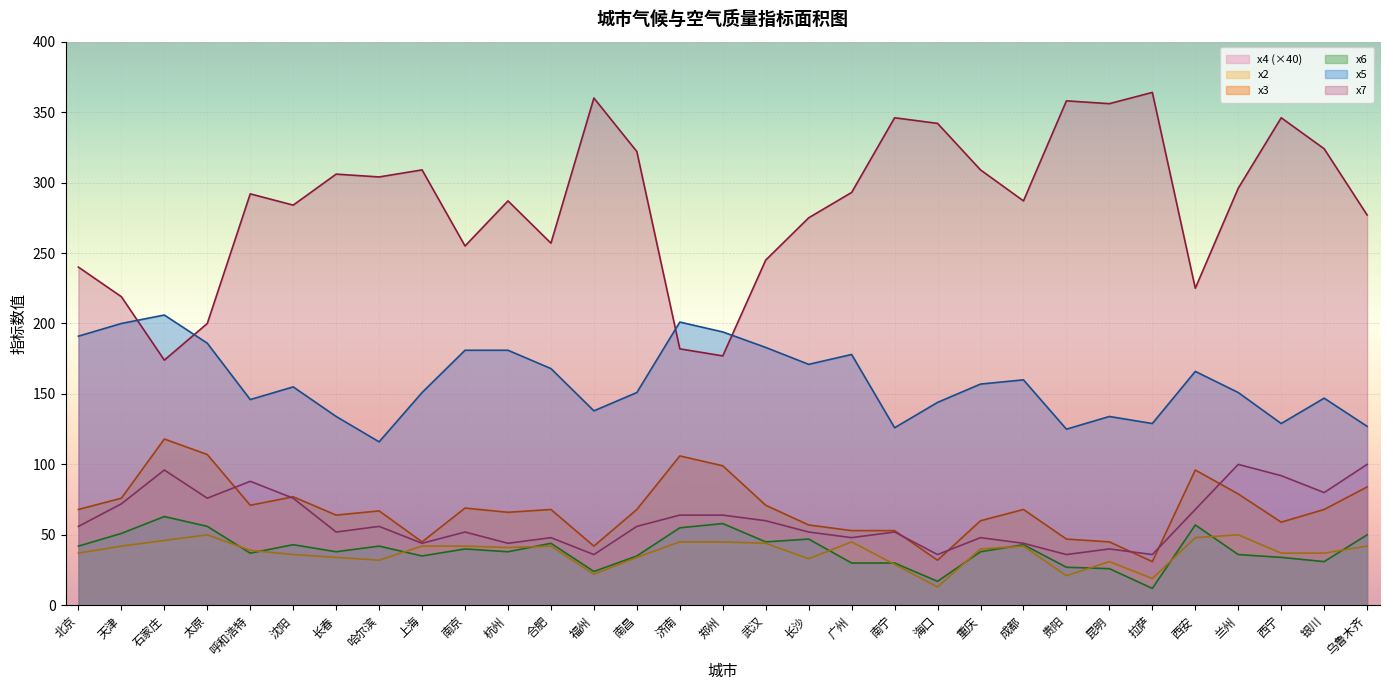

The value of x2 at 郑州 is 13. True or false?

False